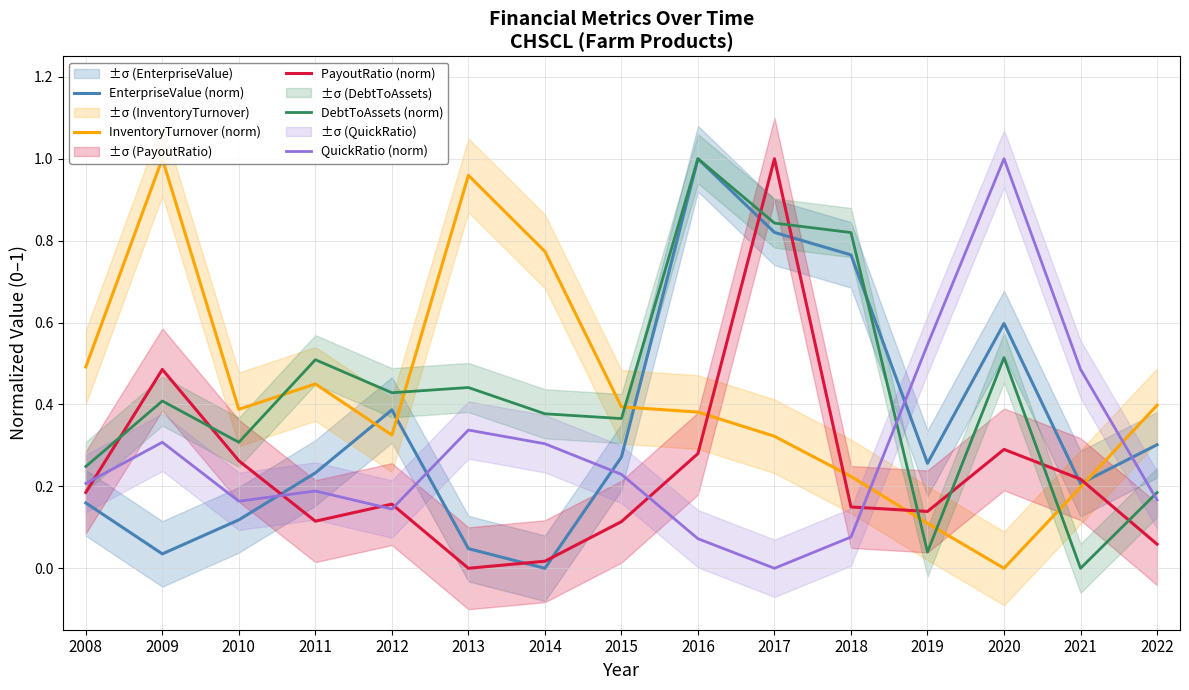

Reading left to right, transcribe all the data shown in this chart.

EnterpriseValue (norm): 2008=0.2	2009=0.0	2010=0.1	2011=0.2	2012=0.4	2013=0.0	2014=0.0	2015=0.3	2016=1.0	2017=0.8	2018=0.8	2019=0.3	2020=0.6	2021=0.2	2022=0.3
InventoryTurnover (norm): 2008=0.5	2009=1.0	2010=0.4	2011=0.5	2012=0.3	2013=1.0	2014=0.8	2015=0.4	2016=0.4	2017=0.3	2018=0.2	2019=0.1	2020=0.0	2021=0.2	2022=0.4
PayoutRatio (norm): 2008=0.2	2009=0.5	2010=0.3	2011=0.1	2012=0.2	2013=0.0	2014=0.0	2015=0.1	2016=0.3	2017=1.0	2018=0.1	2019=0.1	2020=0.3	2021=0.2	2022=0.1
DebtToAssets (norm): 2008=0.2	2009=0.4	2010=0.3	2011=0.5	2012=0.4	2013=0.4	2014=0.4	2015=0.4	2016=1.0	2017=0.8	2018=0.8	2019=0.0	2020=0.5	2021=0.0	2022=0.2
QuickRatio (norm): 2008=0.2	2009=0.3	2010=0.2	2011=0.2	2012=0.1	2013=0.3	2014=0.3	2015=0.2	2016=0.1	2017=0.0	2018=0.1	2019=0.5	2020=1.0	2021=0.5	2022=0.2